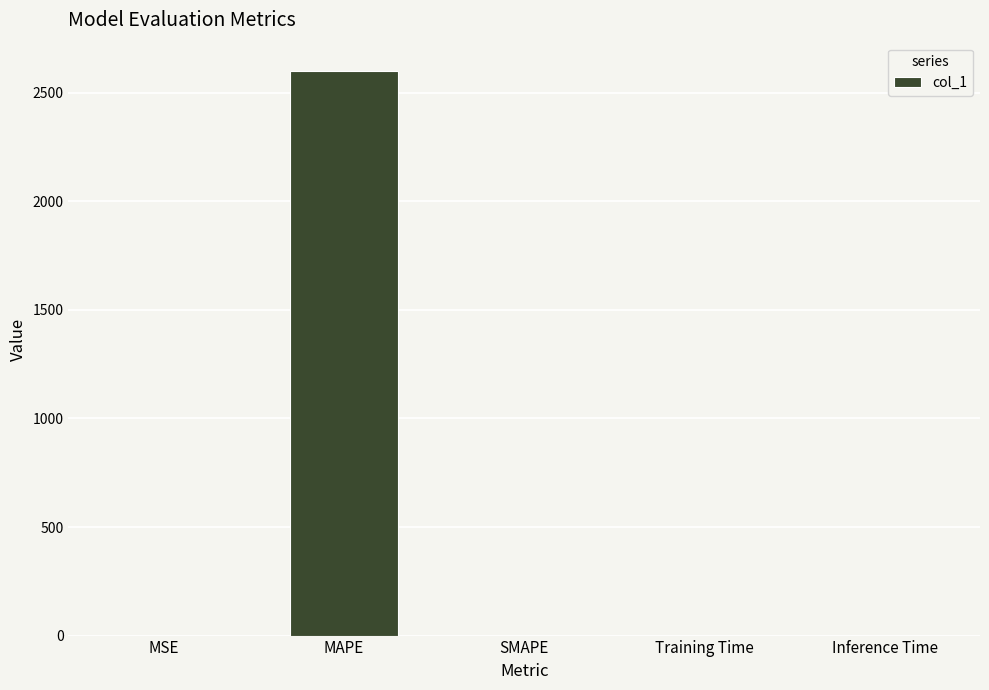

The value at Inference Time is 0.0. True or false?

True